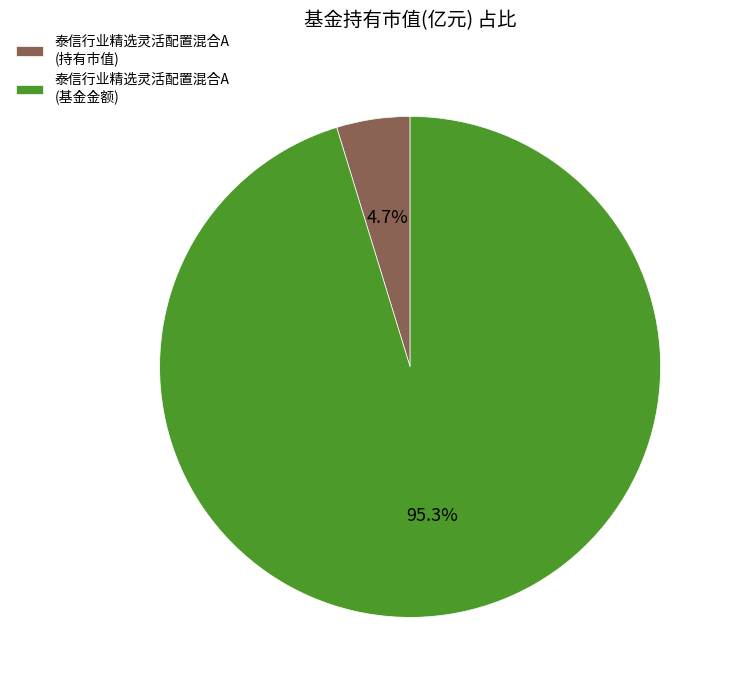

How many slices are in this pie chart?

2